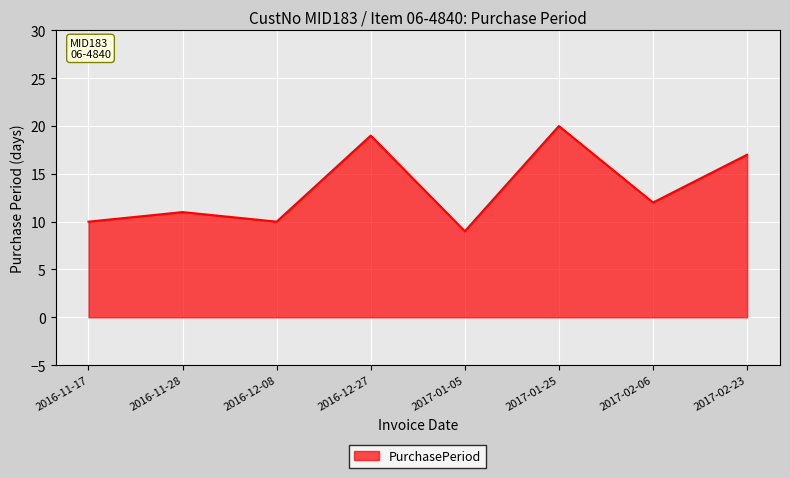

Between 2016-11-17 and 2017-02-23, which is larger?

2017-02-23